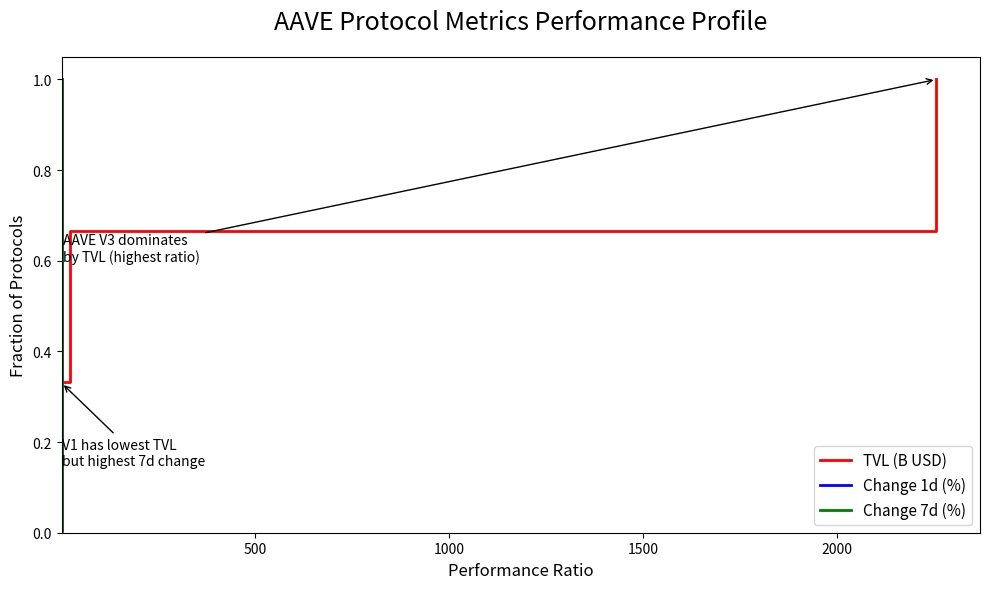

True or false: TVL (B USD) and Change 1d (%) intersect in this chart.

False